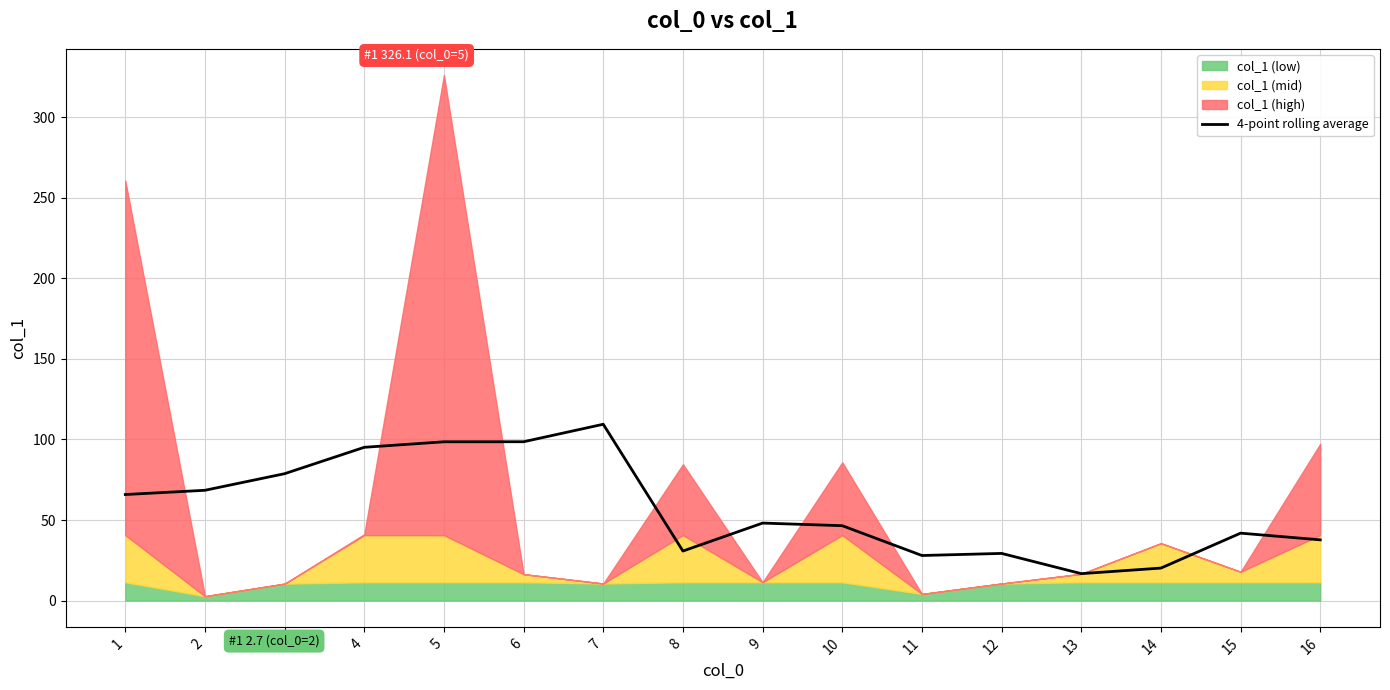

How many points are higher than both their immediate neighbors (excluding endpoints)?

4